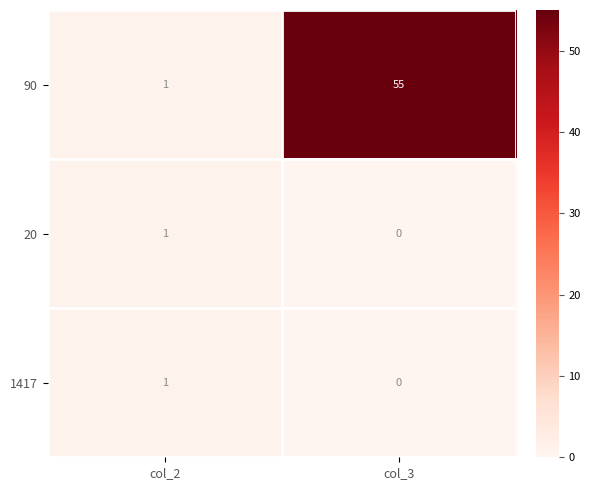

Which series has the widest spread of values?

90